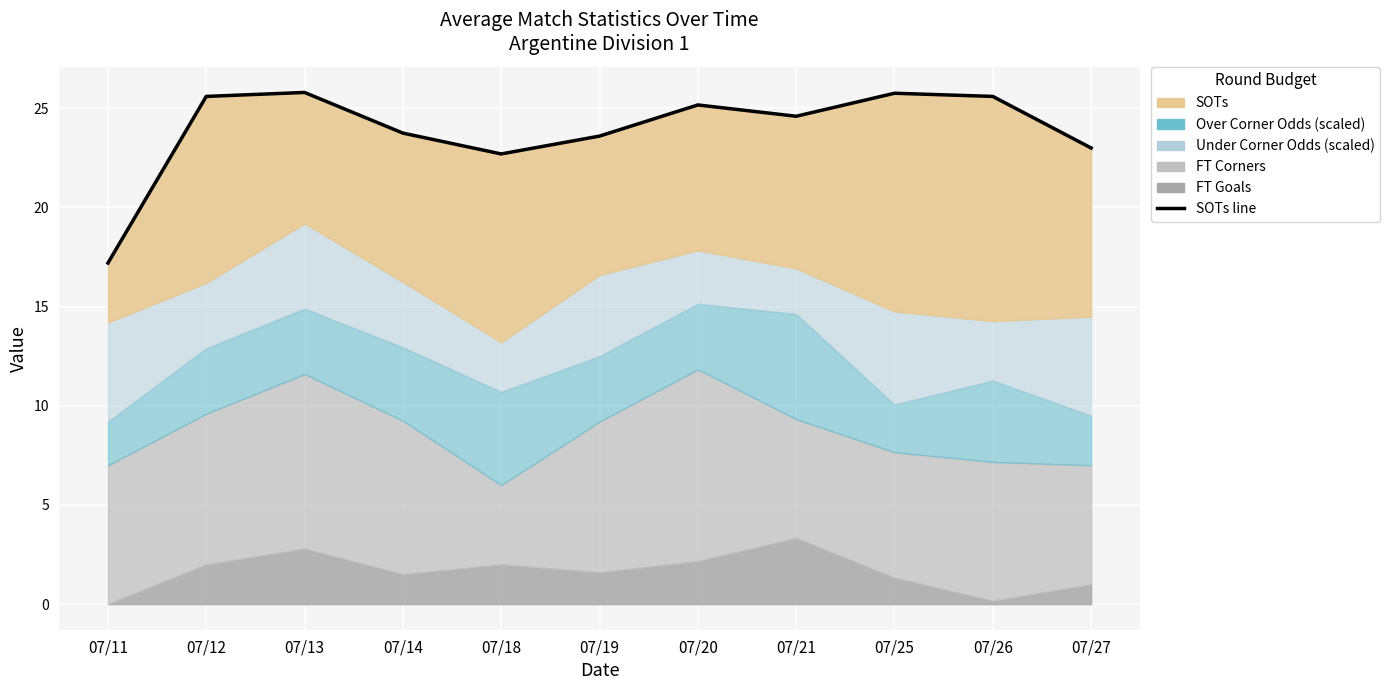

What is the sum of all values?

262.8